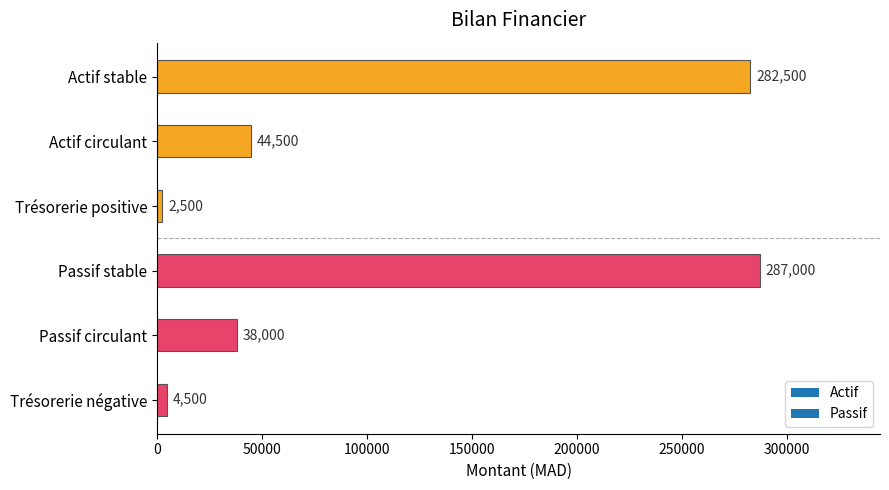

Rank the categories by value from highest to lowest.

Passif stable, Actif stable, Actif circulant, Passif circulant, Trésorerie négative, Trésorerie positive